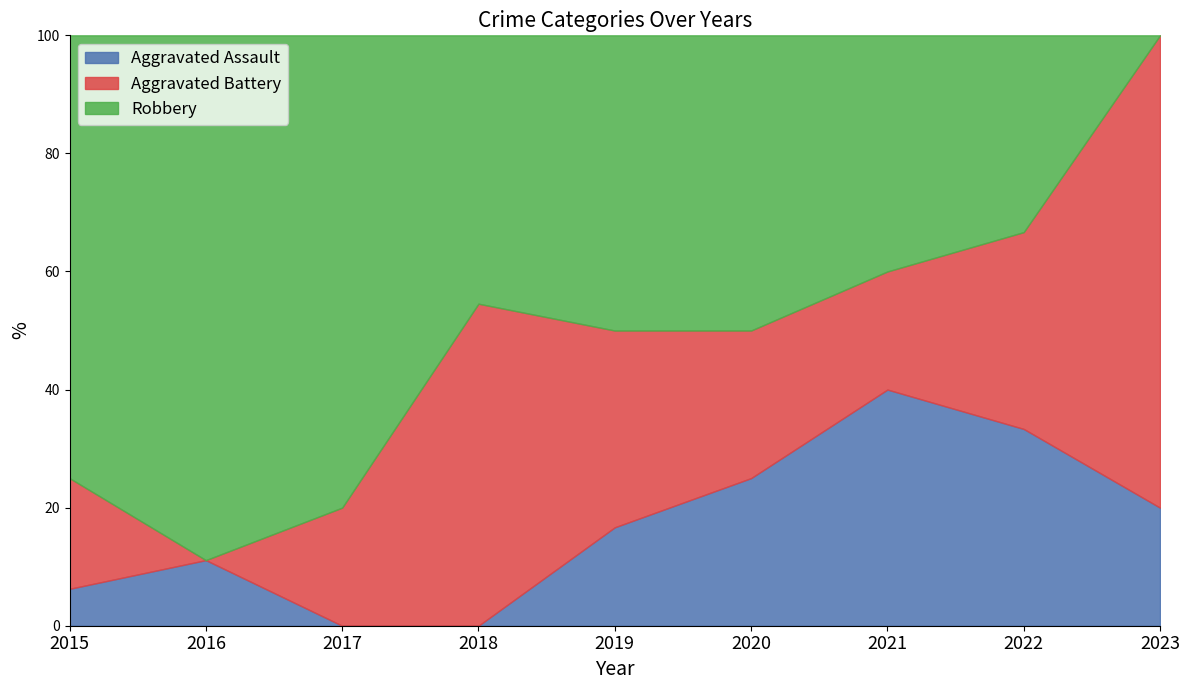

Which series has the widest spread of values?

Robbery